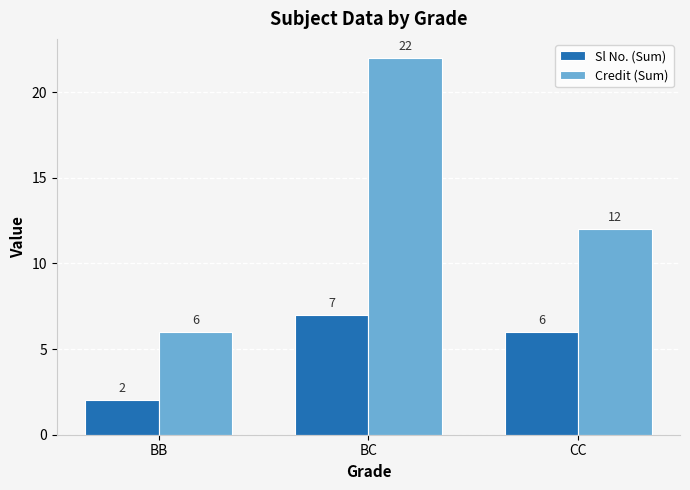

Does the chart contain stacked bars?

No